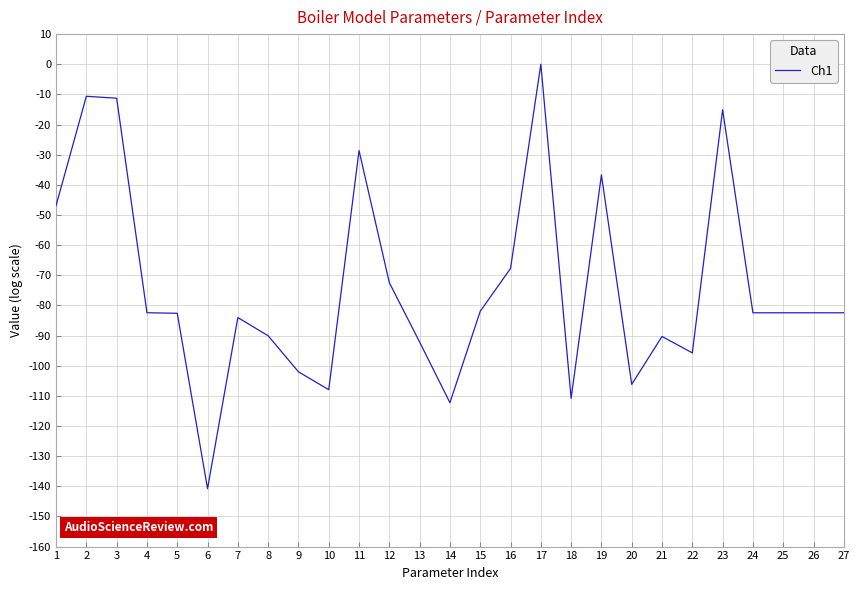

The value at 14 is -39.4. True or false?

False